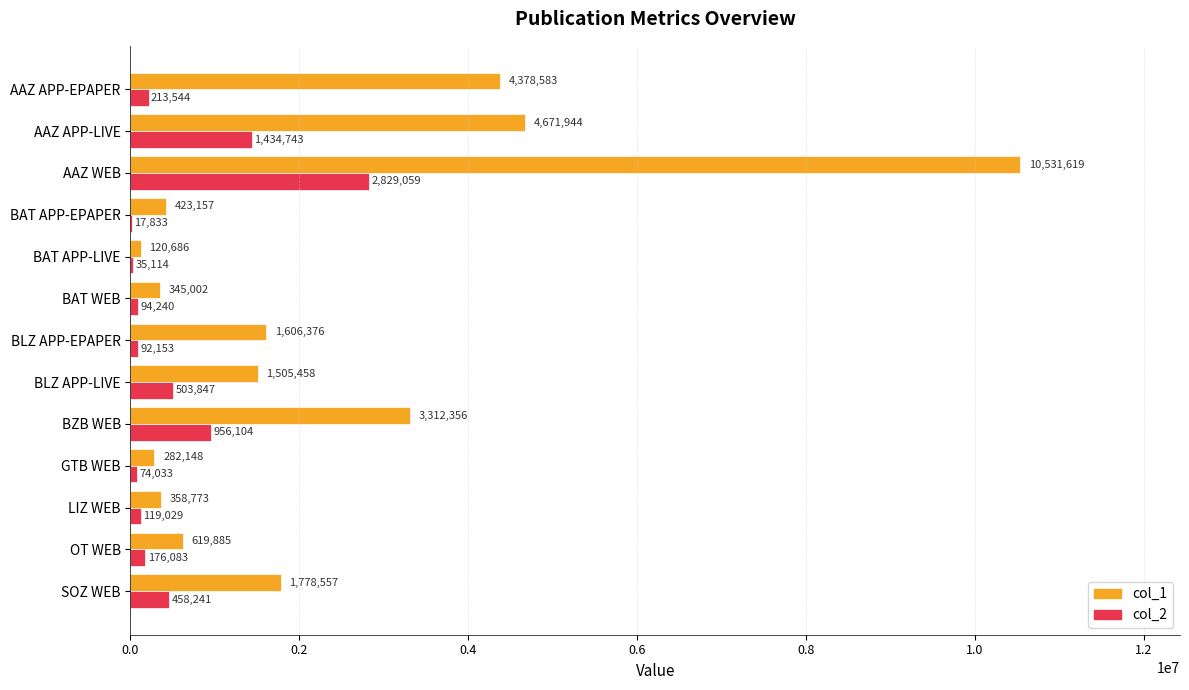

Which series changed the most between BLZ APP-LIVE and BZB WEB?

col_1